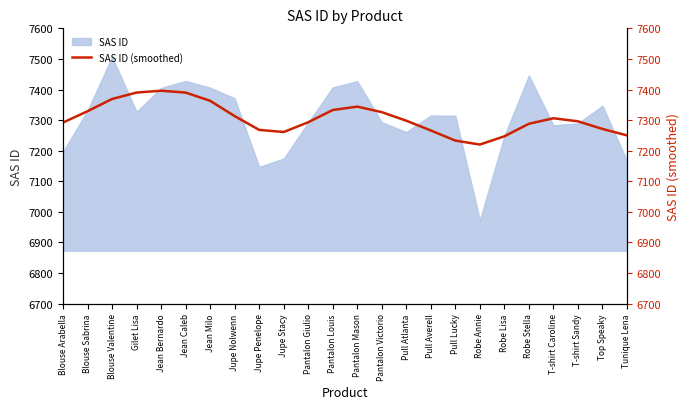

What is the lowest value of the SAS ID series?

6973